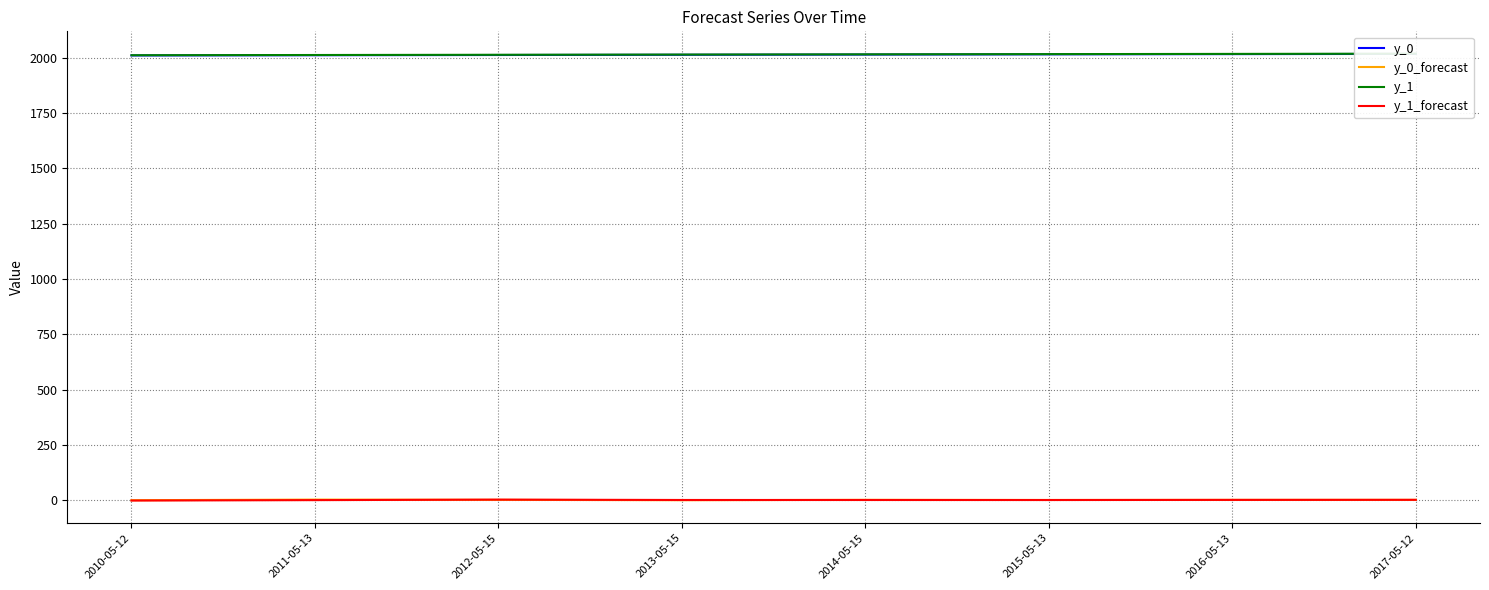

Is it true that y_0_forecast equals 4.9 at 2011-05-13?

False